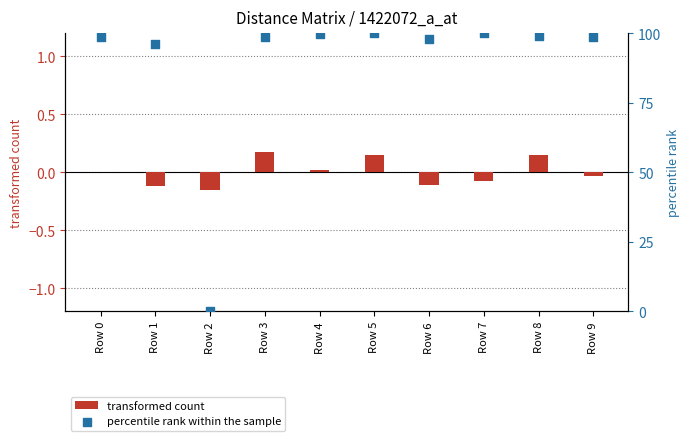

What are all the series names shown in the legend?

transformed count, percentile rank within the sample